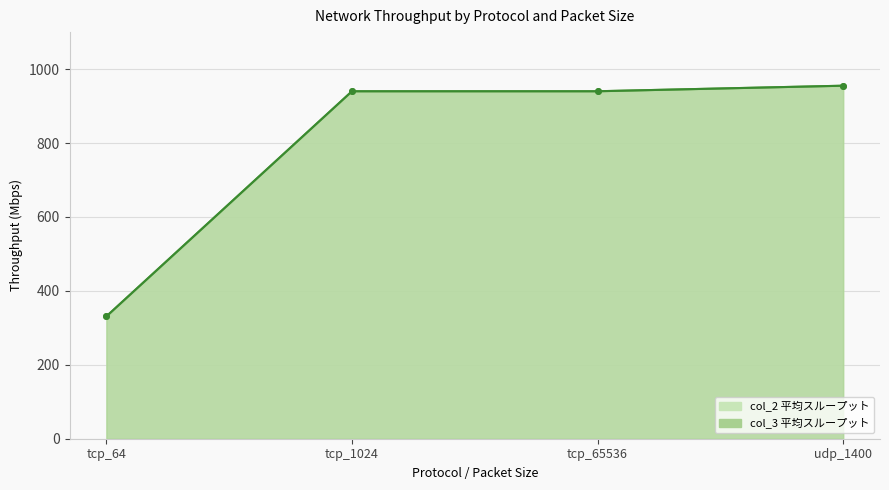

What are all the series names shown in the legend?

col_2, col_3